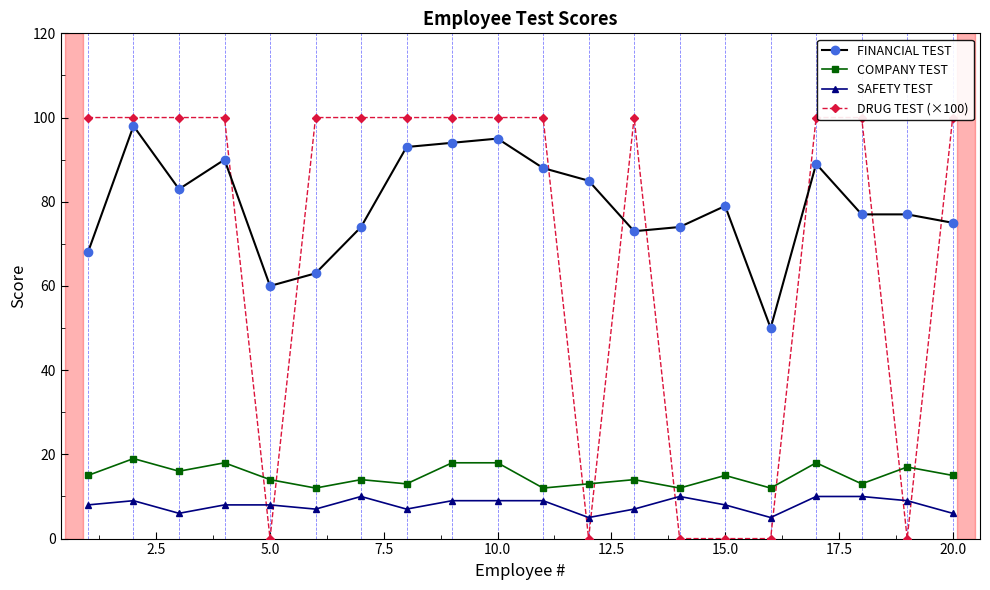

What is the lowest value of the FINANCIAL TEST series?

50